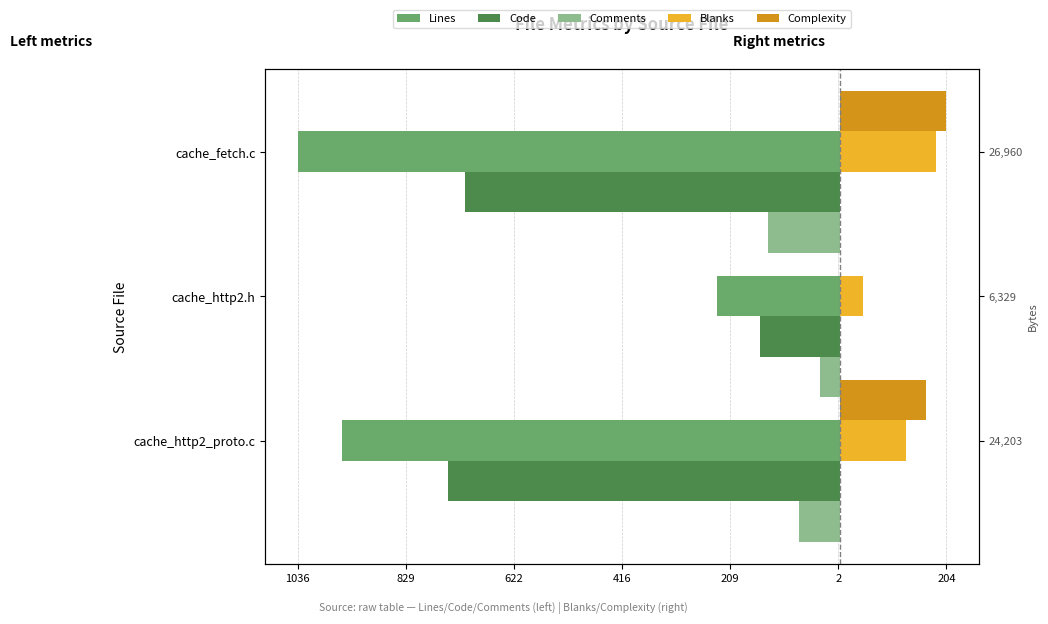

How many groups of bars are there?

3